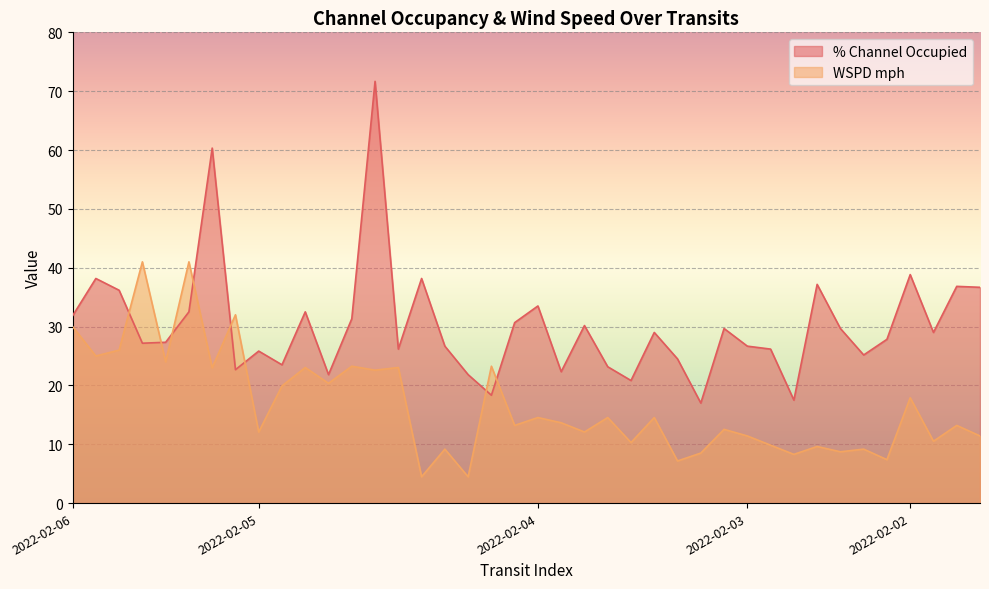

Reading right to left, extract all data points from this chart.

% Channel Occupied: 36.7	36.8	29.0	38.8	27.8	25.2	29.7	37.2	17.5	26.2	26.7	29.7	17.0	24.5	29.0	20.8	23.2	30.2	22.3	33.5	30.7	18.3	21.8	26.7	38.2	26.2	71.7	31.3	21.8	32.5	23.5	25.8	22.7	60.3	32.5	27.3	27.2	36.2	38.2	31.8
WSPD mph: 11.4	13.2	10.5	17.9	7.4	9.2	8.7	9.6	8.3	9.8	11.4	12.5	8.5	7.2	14.5	10.3	14.5	12.1	13.7	14.5	13.2	23.3	4.5	9.2	4.5	23.0	22.6	23.3	20.4	23.0	19.9	12.1	32.0	23.0	41.0	24.0	41.0	26.0	25.0	30.0